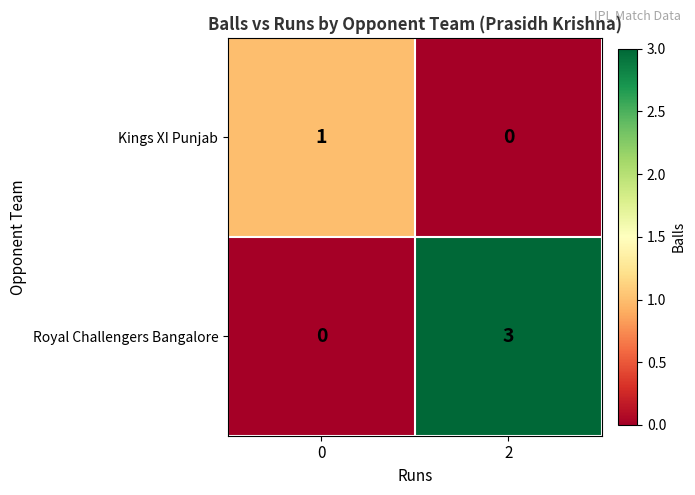

What is the difference between the maximum and minimum values in the Royal Challengers Bangalore series?

3